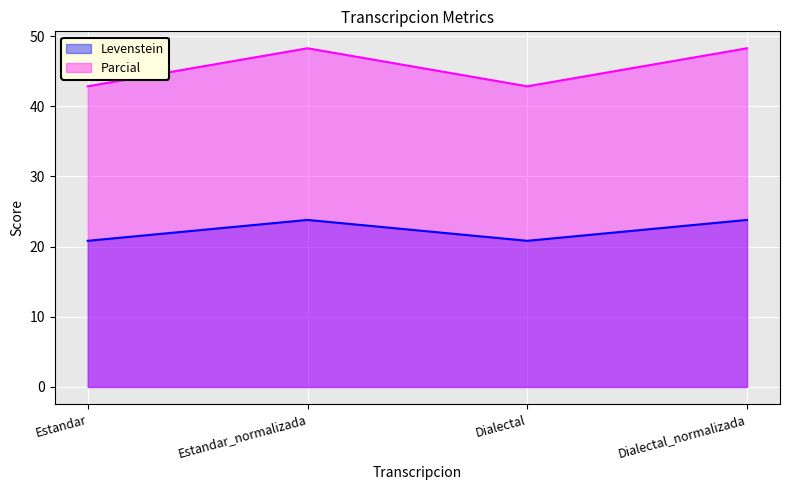

How many series are shown in this chart?

2